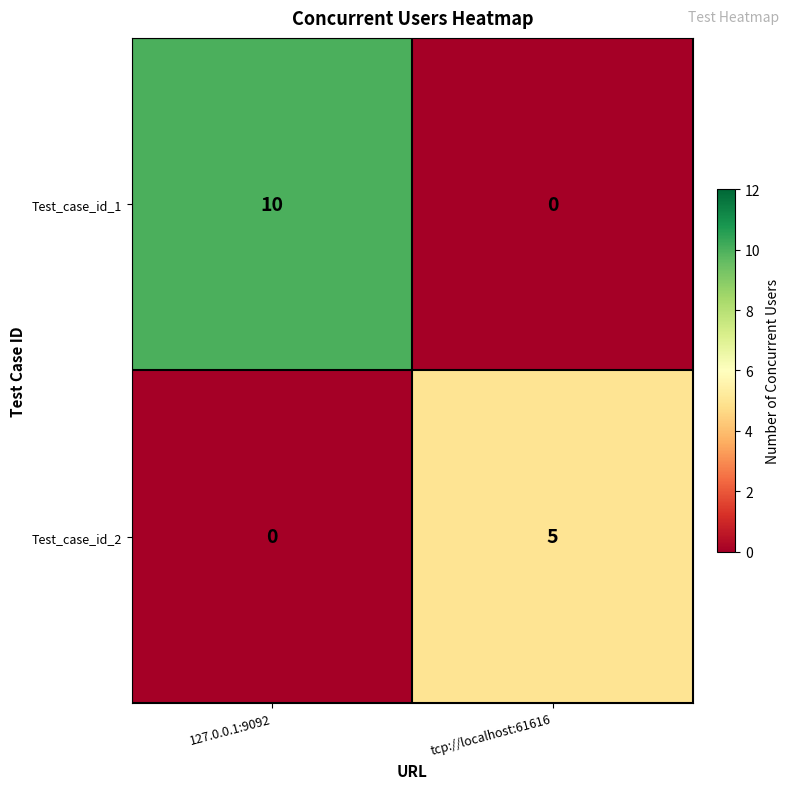

At which label does Test_case_id_2 reach its peak?

tcp://localhost:61616